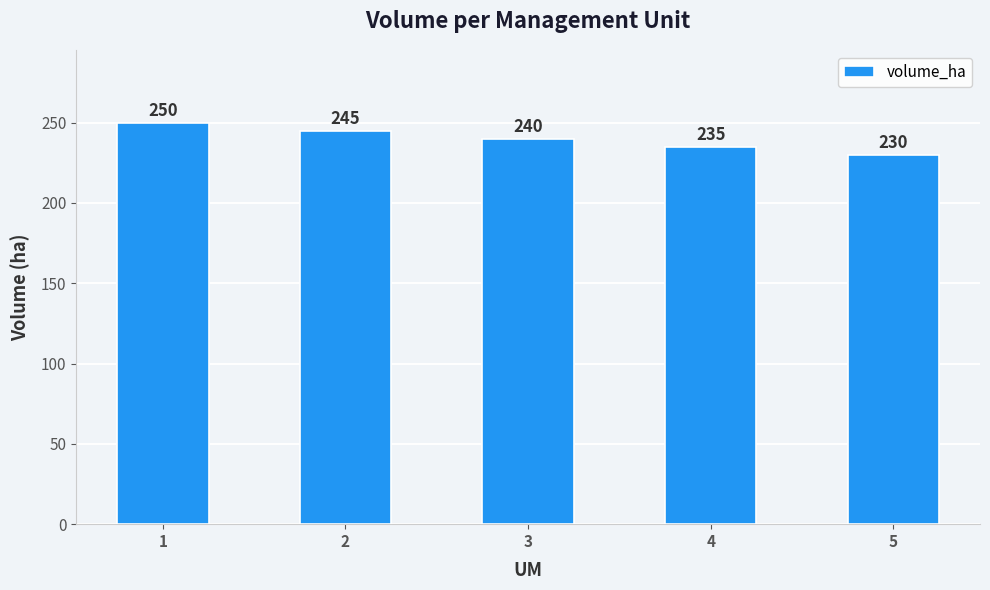

How many data points does each series have?

5